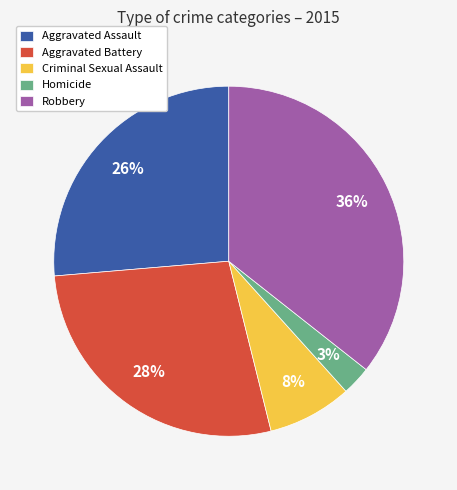

Between Aggravated Assault and Robbery, which is larger?

Robbery